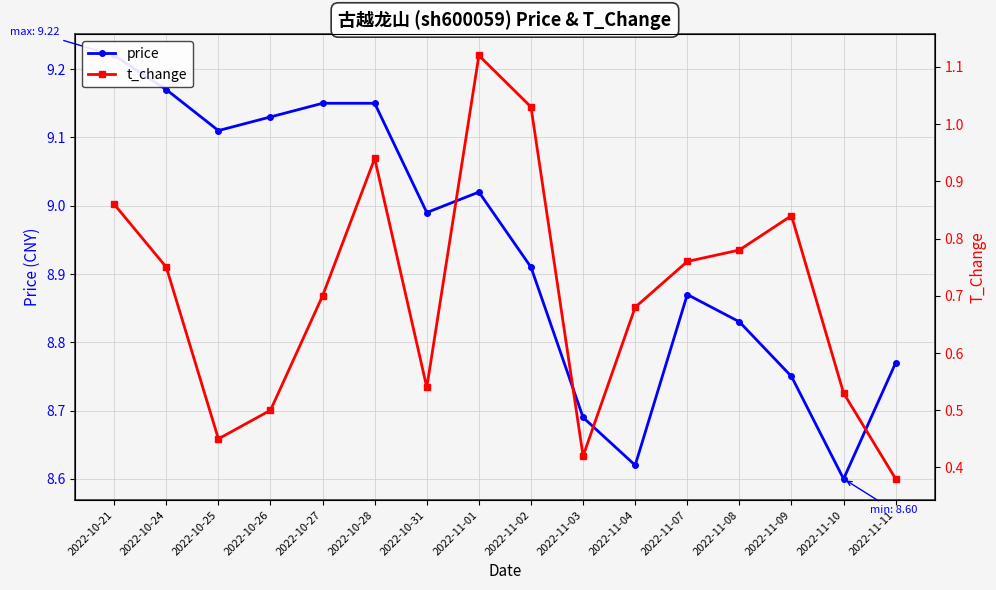

Reading left to right, what are all the values shown in this chart?

price: 2022-10-21=9.2	2022-10-24=9.2	2022-10-25=9.1	2022-10-26=9.1	2022-10-27=9.2	2022-10-28=9.2	2022-10-31=9.0	2022-11-01=9.0	2022-11-02=8.9	2022-11-03=8.7	2022-11-04=8.6	2022-11-07=8.9	2022-11-08=8.8	2022-11-09=8.8	2022-11-10=8.6	2022-11-11=8.8
t_change: 2022-10-21=0.9	2022-10-24=0.8	2022-10-25=0.5	2022-10-26=0.5	2022-10-27=0.7	2022-10-28=0.9	2022-10-31=0.5	2022-11-01=1.1	2022-11-02=1.0	2022-11-03=0.4	2022-11-04=0.7	2022-11-07=0.8	2022-11-08=0.8	2022-11-09=0.8	2022-11-10=0.5	2022-11-11=0.4